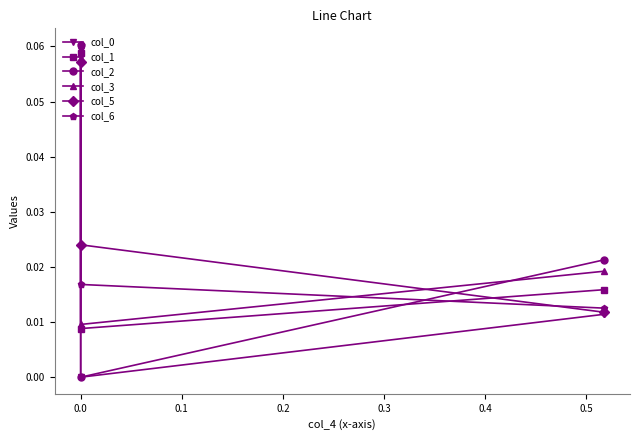

Does the chart display data point markers on the line(s)?

Yes